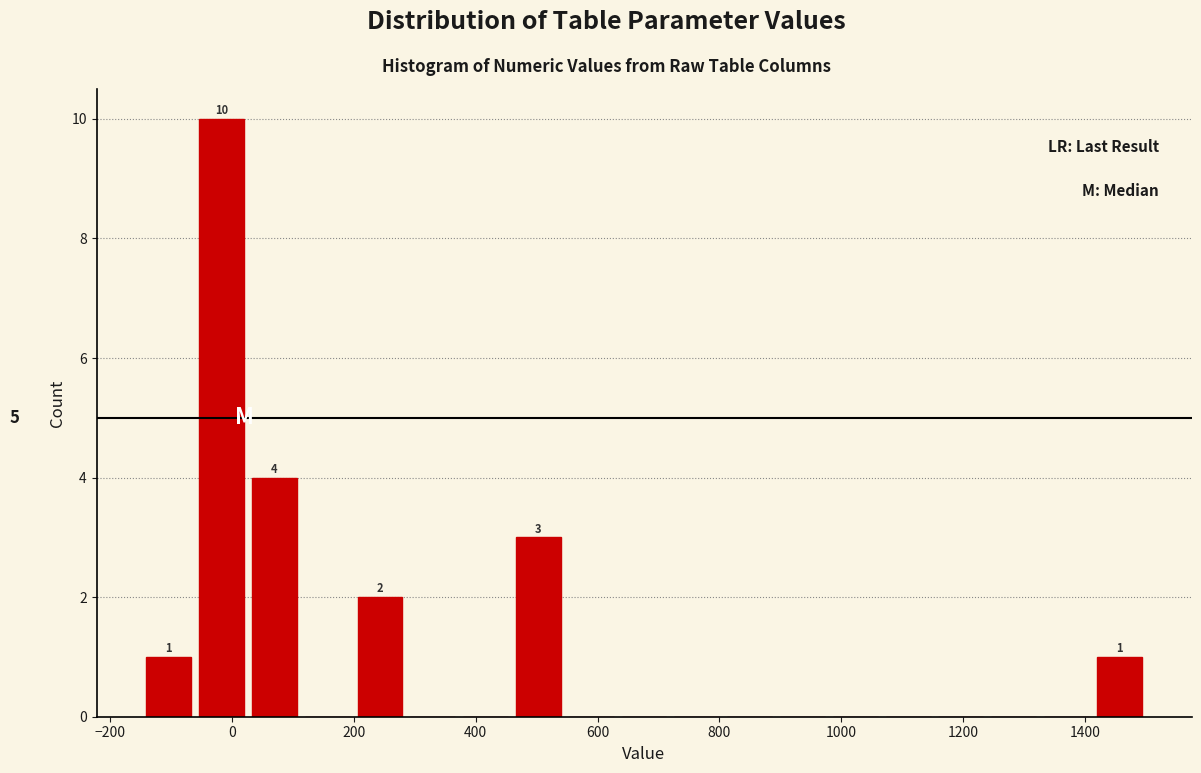

Over which range of the x-axis is the bar tallest?

-60 to 20